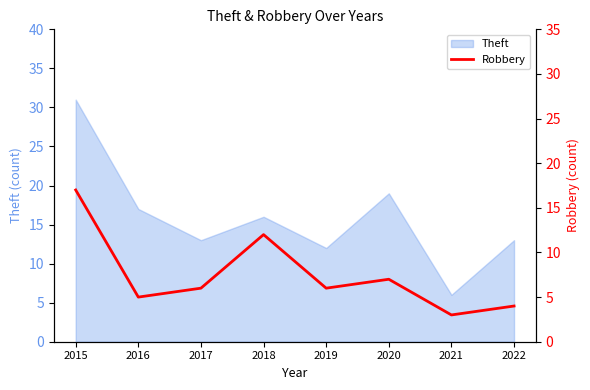

Count the number of categories in the chart.

8